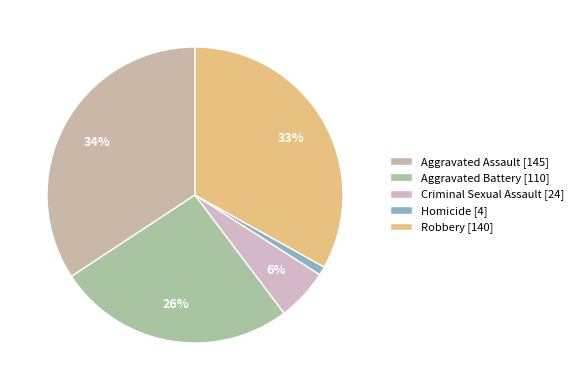

Which has a higher value, Aggravated Assault or Robbery?

Aggravated Assault